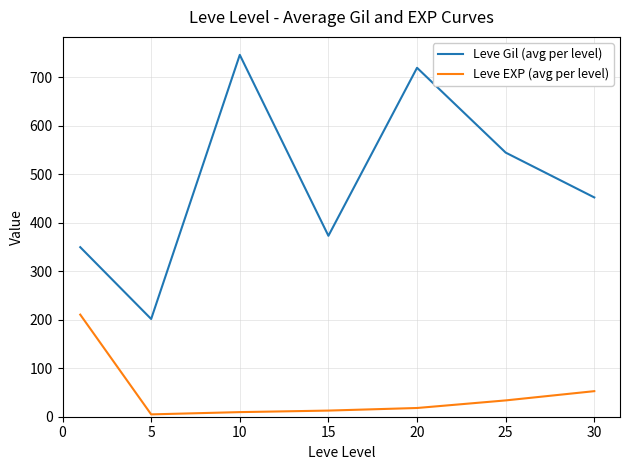

Is this an area chart (filled region under the line)?

No